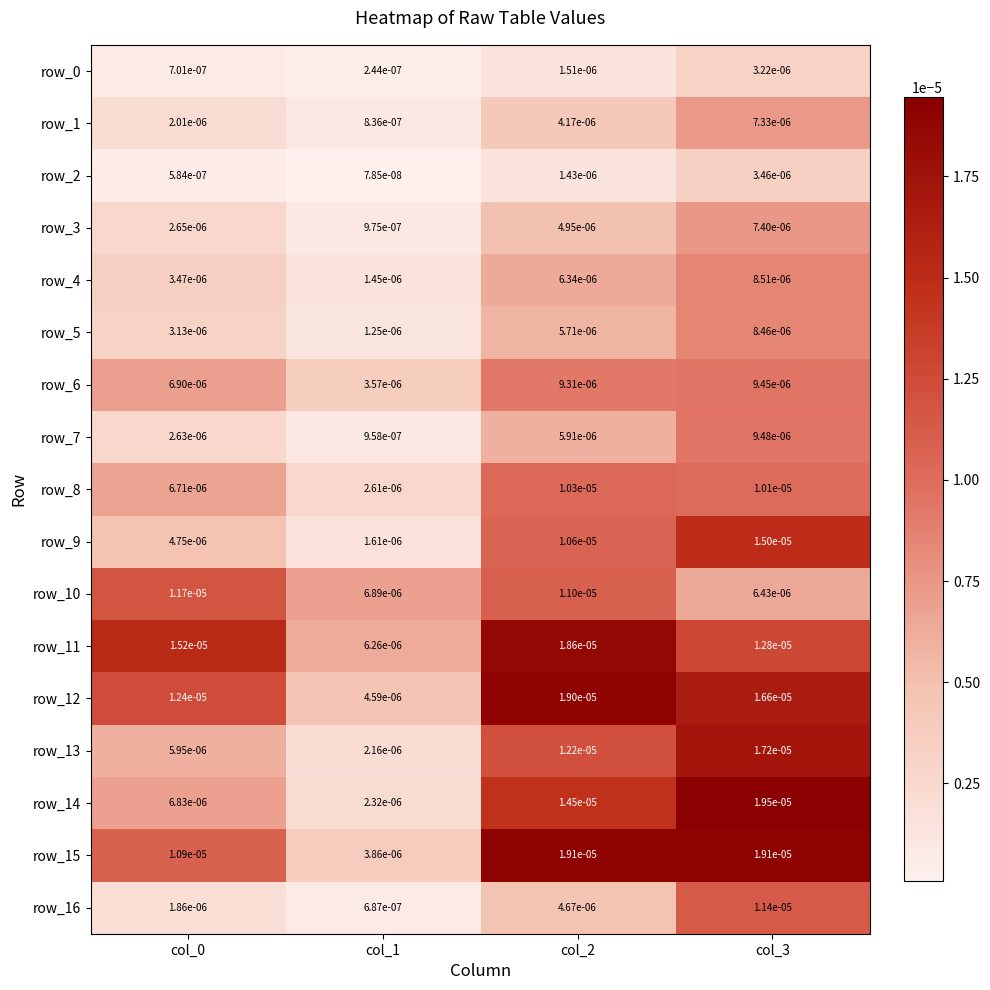

Is the value of row_7 at col_0 greater than the value of row_9 at col_2?

No